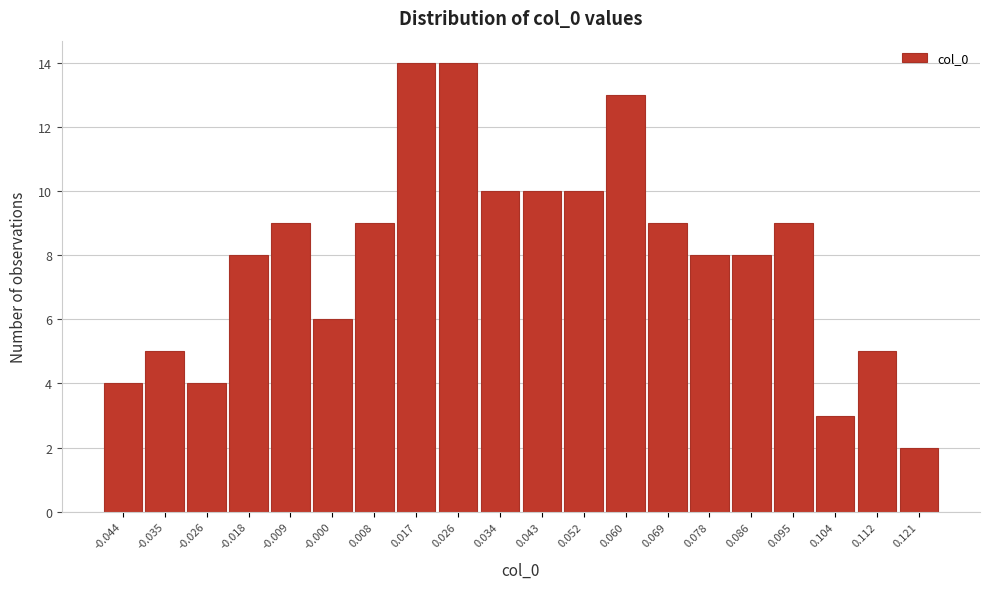

Reading left to right, transcribe this chart: for each bar, give the range it covers on the x-axis and its height. Neither the bar edges nor the heights are printed on the chart, so give them approximately, as read against the axes.

-0.048 to -0.039: 4
-0.039 to -0.031: 5
-0.031 to -0.022: 4
-0.022 to -0.013: 8
-0.013 to -0.005: 9
-0.005 to 0.004: 6
0.004 to 0.013: 9
0.013 to 0.021: 14
0.021 to 0.030: 14
0.030 to 0.039: 10
0.039 to 0.047: 10
0.047 to 0.056: 10
0.056 to 0.065: 13
0.065 to 0.073: 9
0.073 to 0.082: 8
0.082 to 0.091: 8
0.091 to 0.099: 9
0.099 to 0.108: 3
0.108 to 0.117: 5
0.117 to 0.125: 2